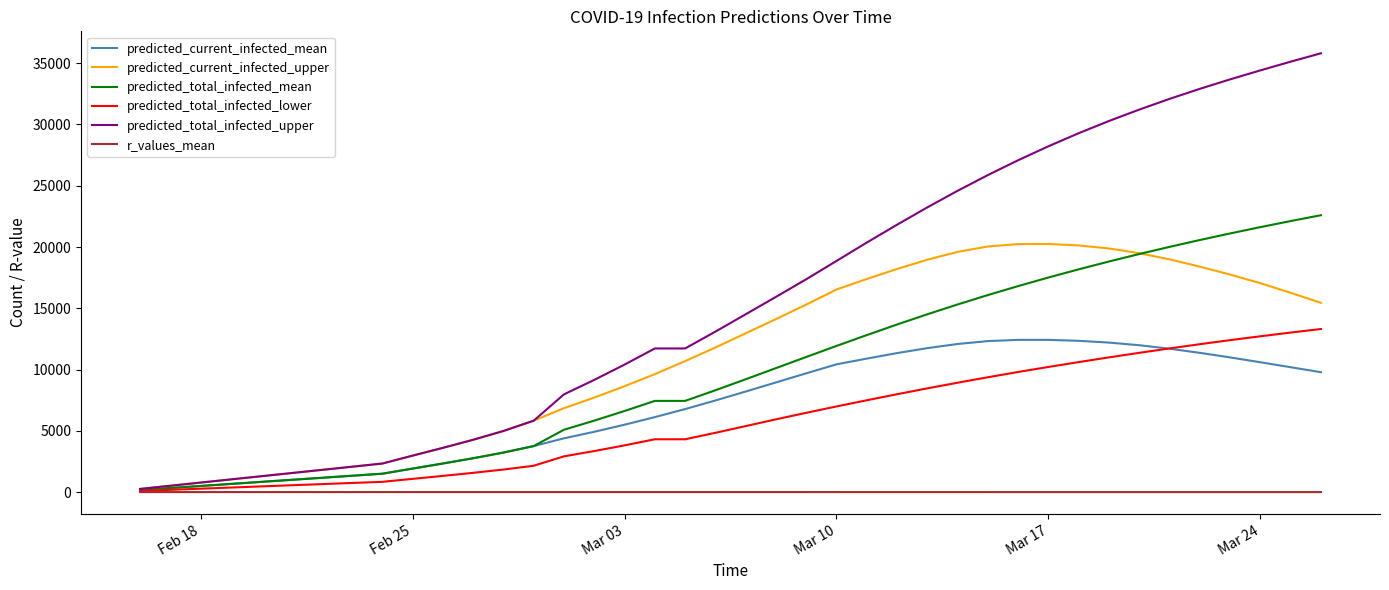

Which series has the widest spread of values?

predicted_total_infected_upper